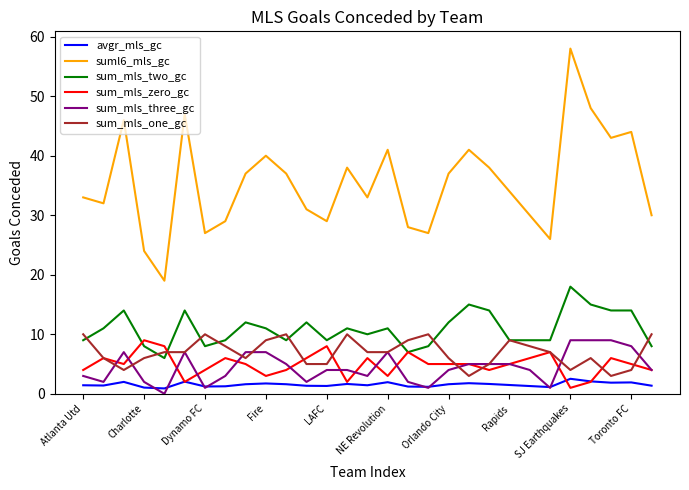

Which series has the largest total across all categories?

suml6_mls_gc